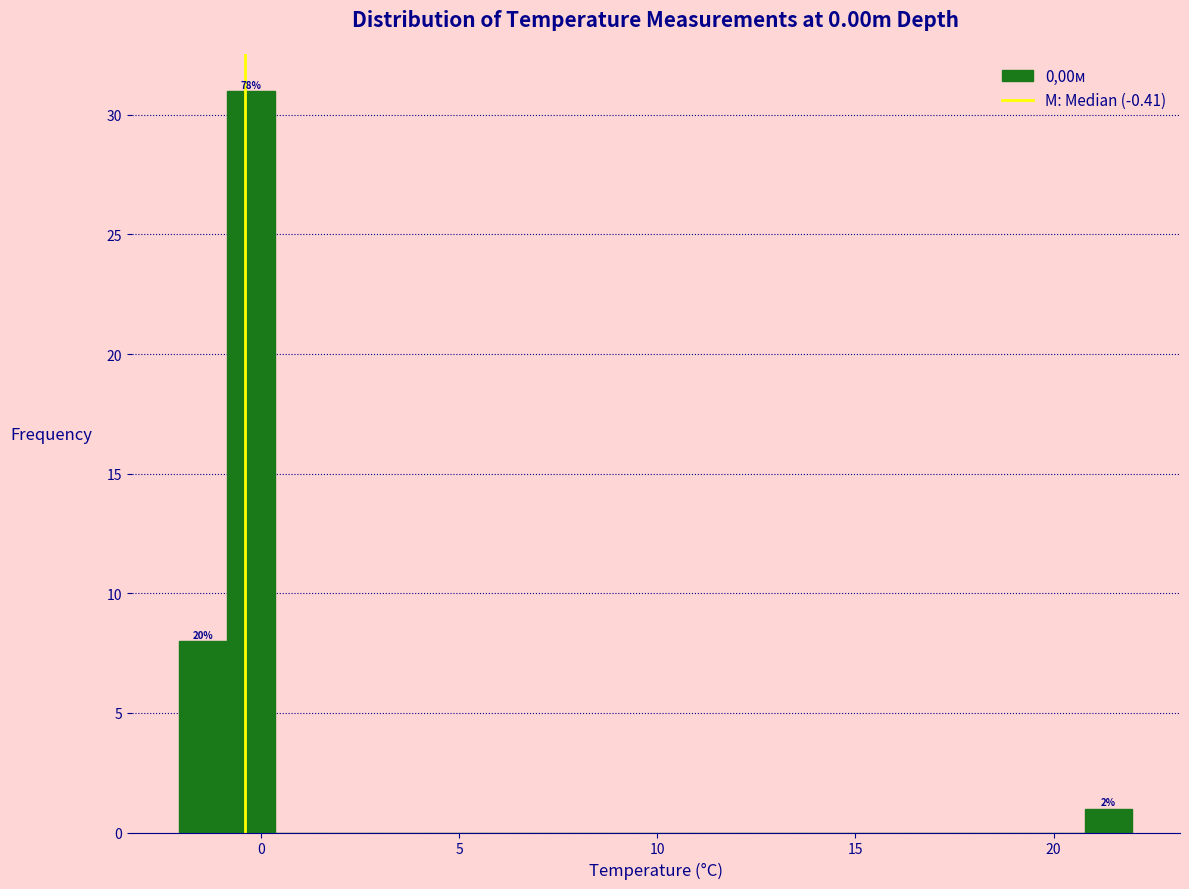

Read against the x-axis, roughly where is the centre of the tallest bar?

-0.5